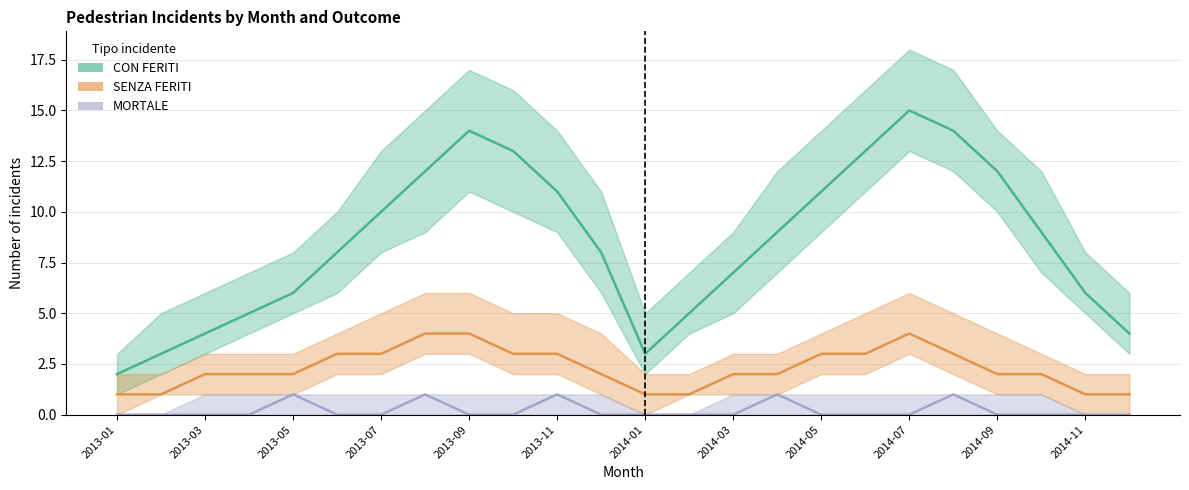

At how many categories does at least one series exceed 12?

5